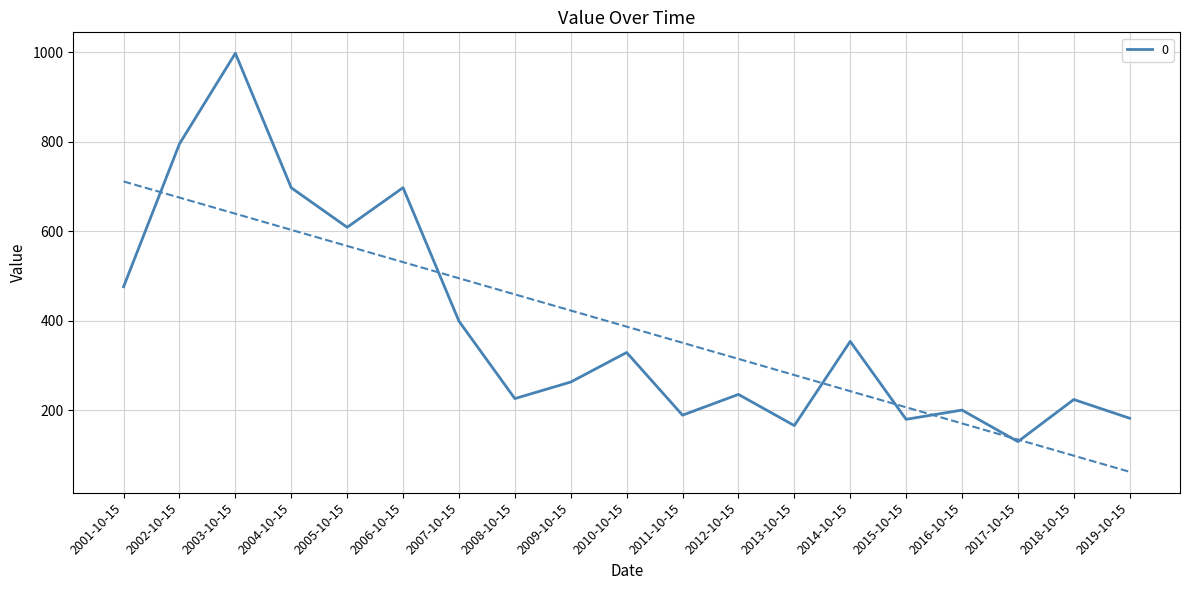

True or false: the data shows 475.9 at 2001-10-15.

True